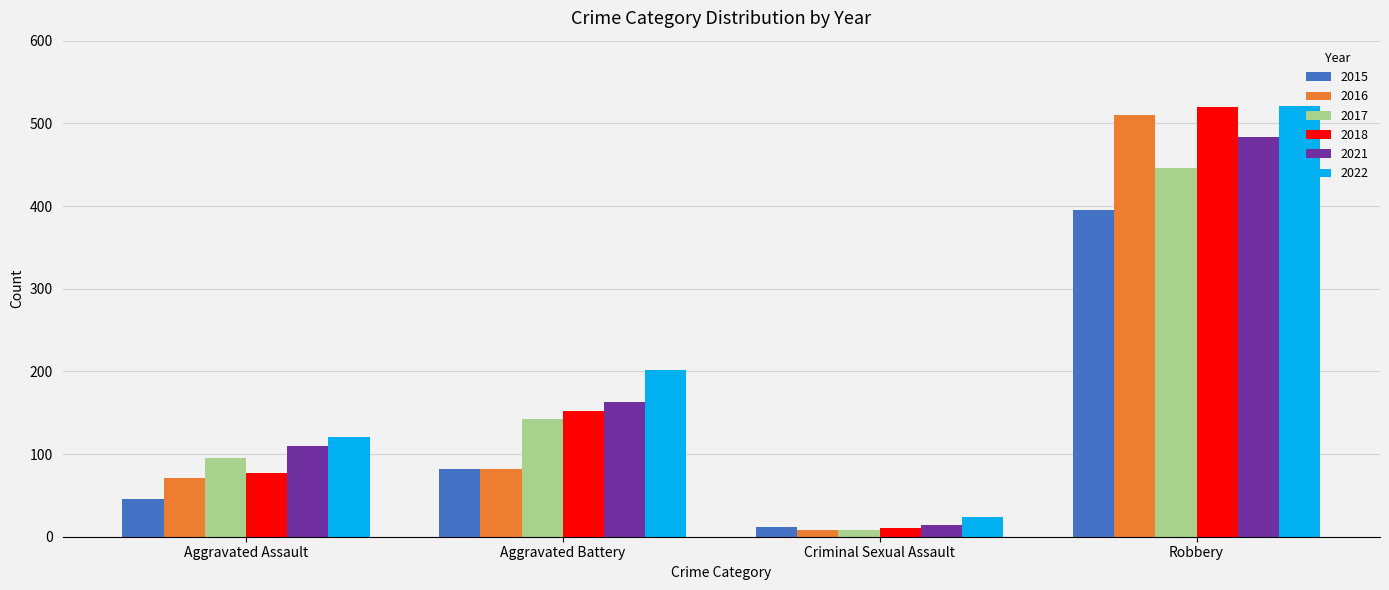

List the labels in order of 2015 value, smallest first.

Criminal Sexual Assault, Aggravated Assault, Aggravated Battery, Robbery